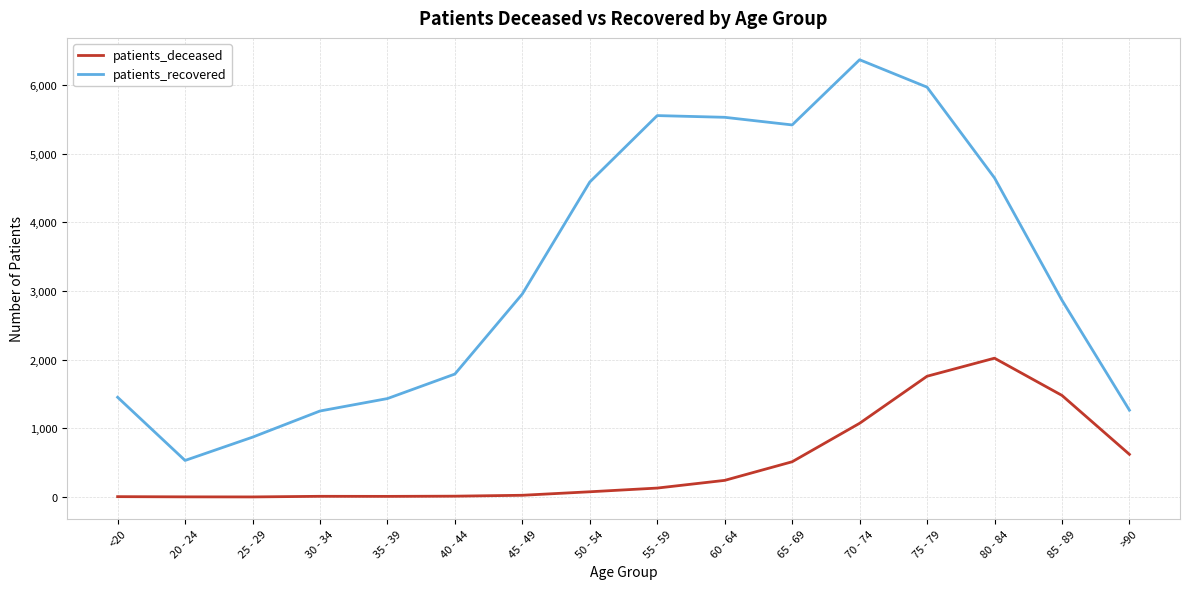

List the series in order of their peak value, lowest first.

patients_deceased, patients_recovered